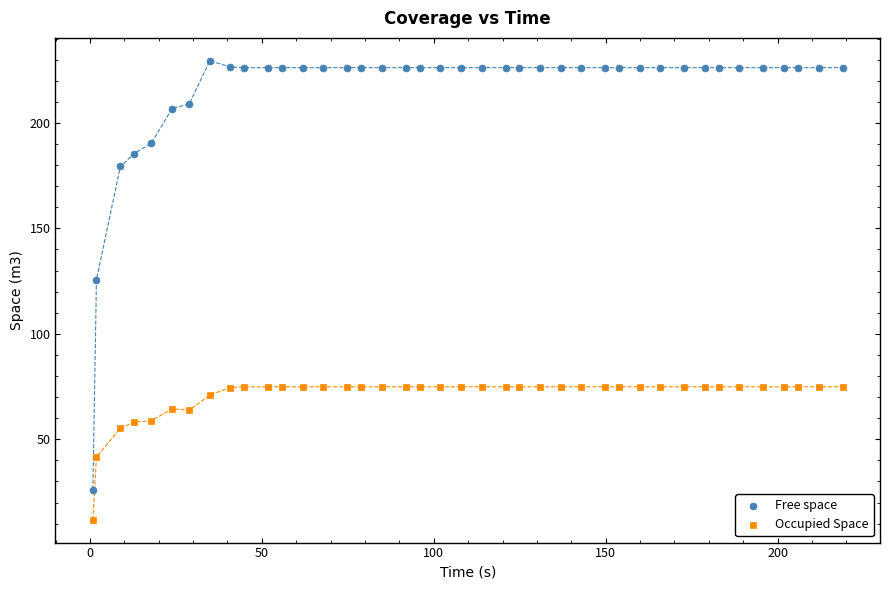

Across all data points, what is the range of Y values (max minus min)?

217.6